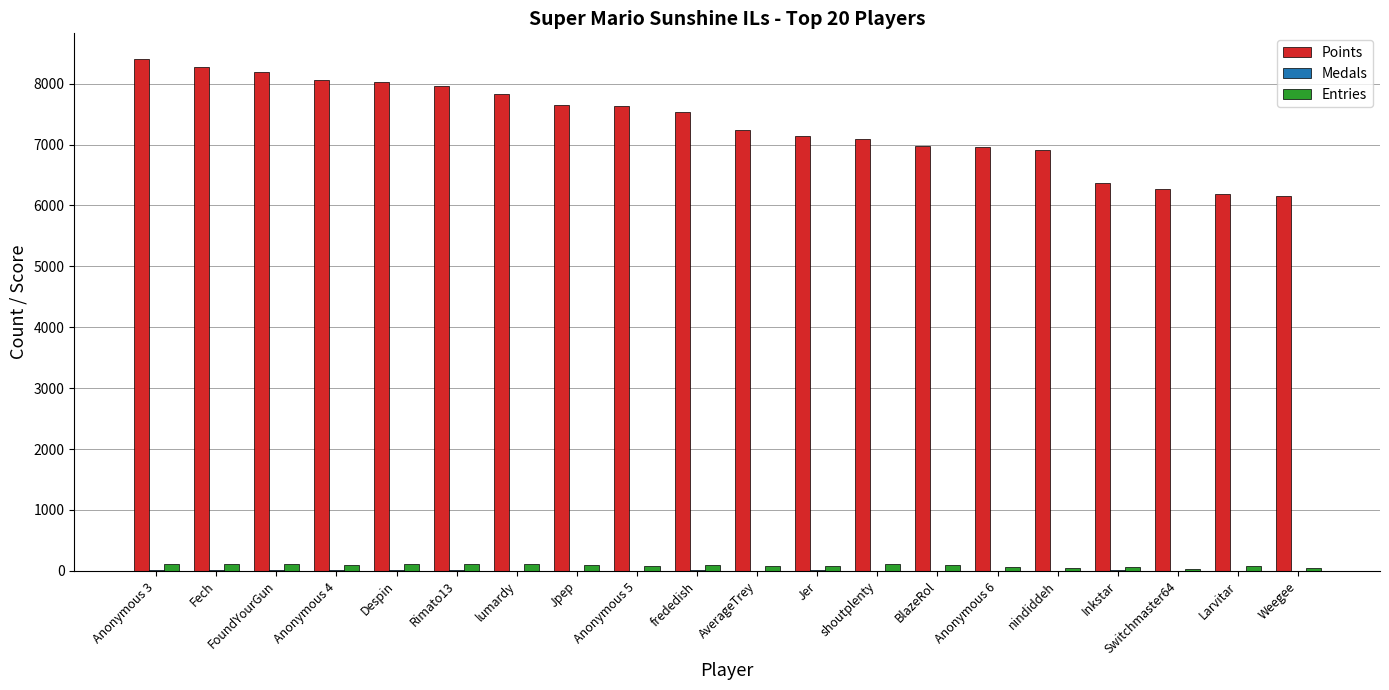

What is the greatest value displayed?

8407